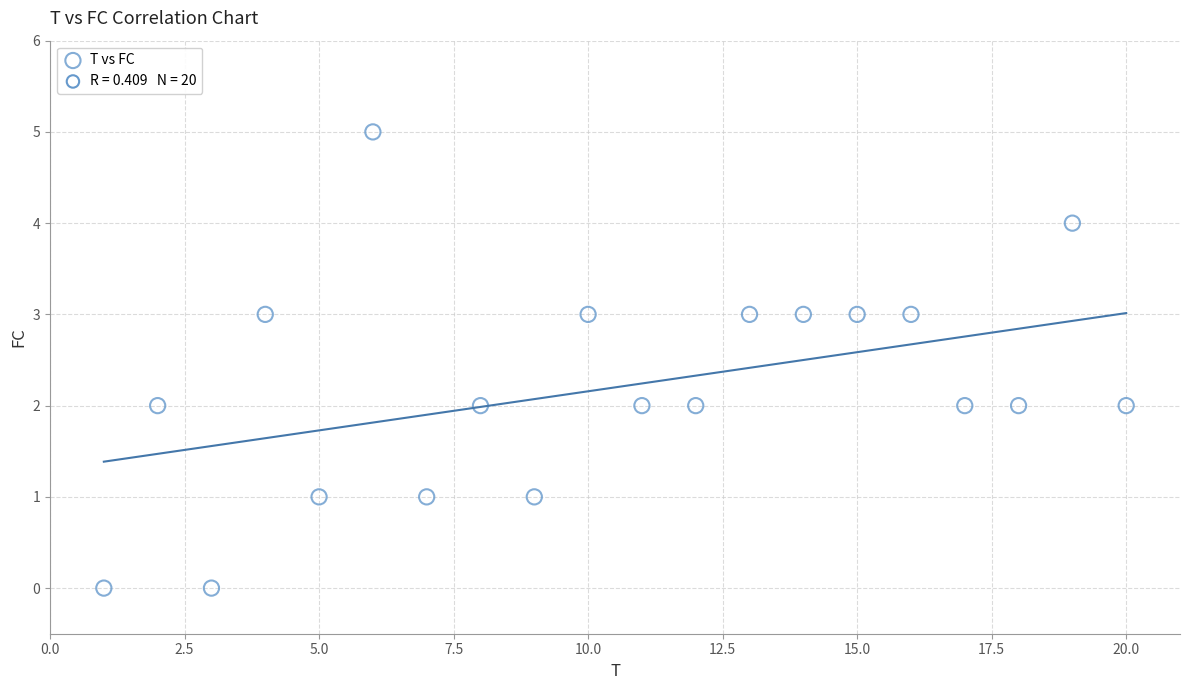

What is the range of X values (max minus min)?

19